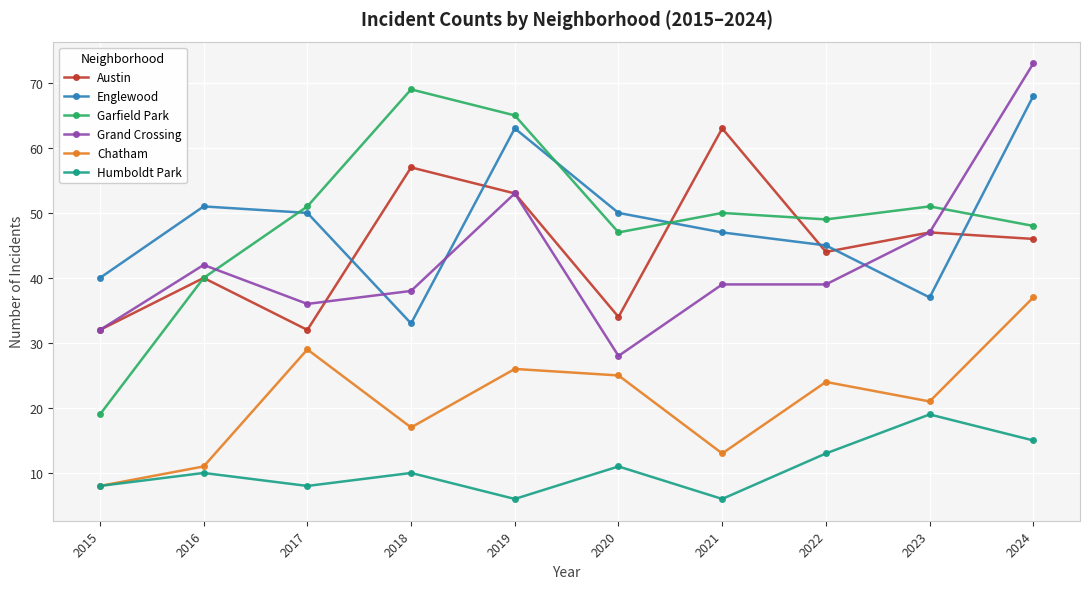

What is the difference between the Chatham values at 2021 and 2023?

8